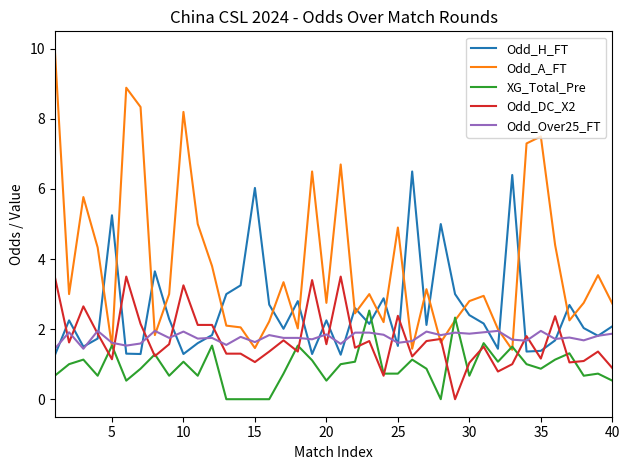

How many intersections are there between Odd_H_FT and Odd_DC_X2?

17